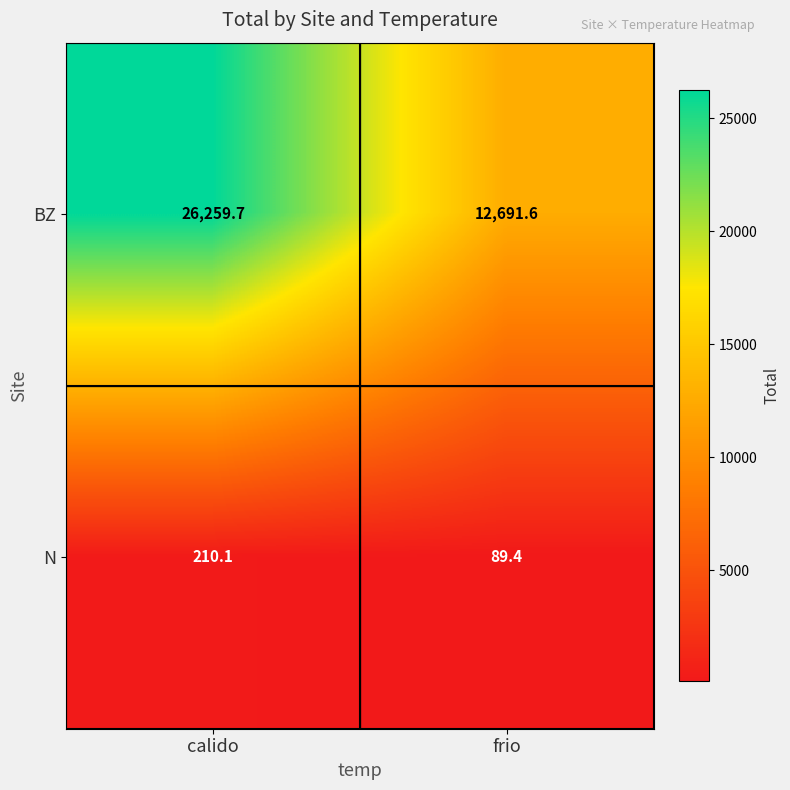

True or false: BZ has a value of 12691.6 at frio.

True